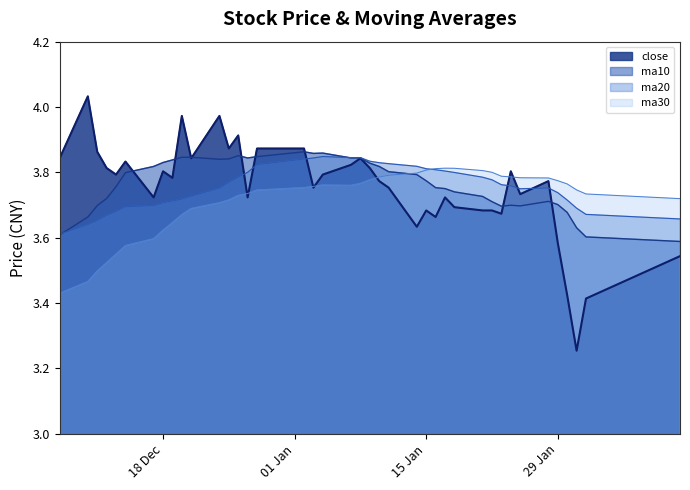

What is the total value across all series at ma10?

14.5